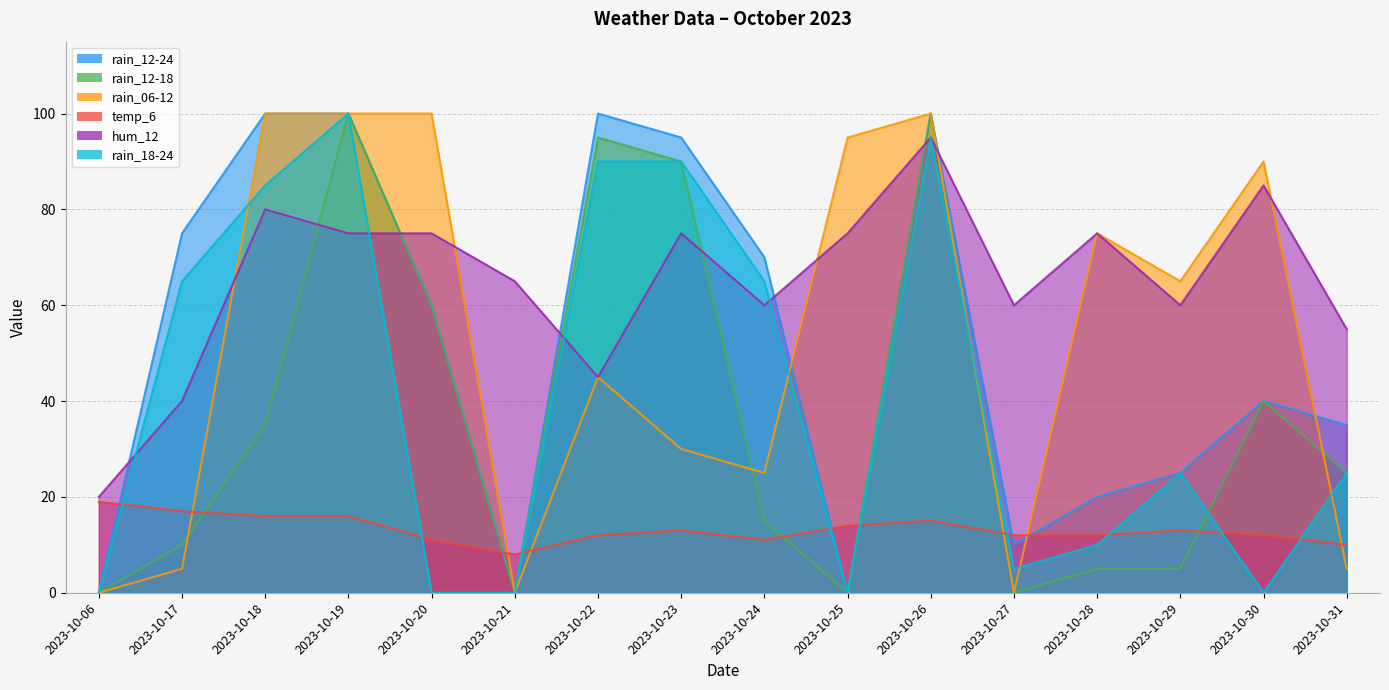

In temp_6, how many points are higher than both neighbors (excluding endpoints)?

3